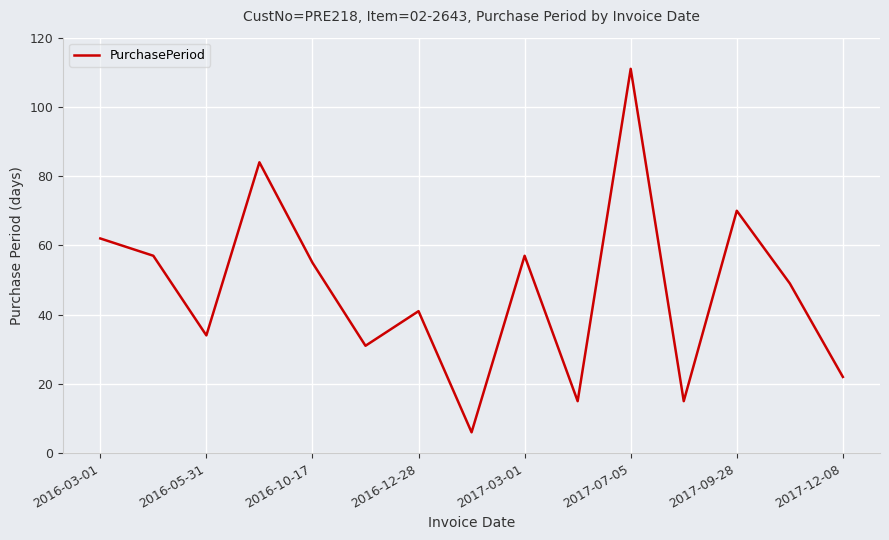

What is the difference between the maximum and minimum values?

105